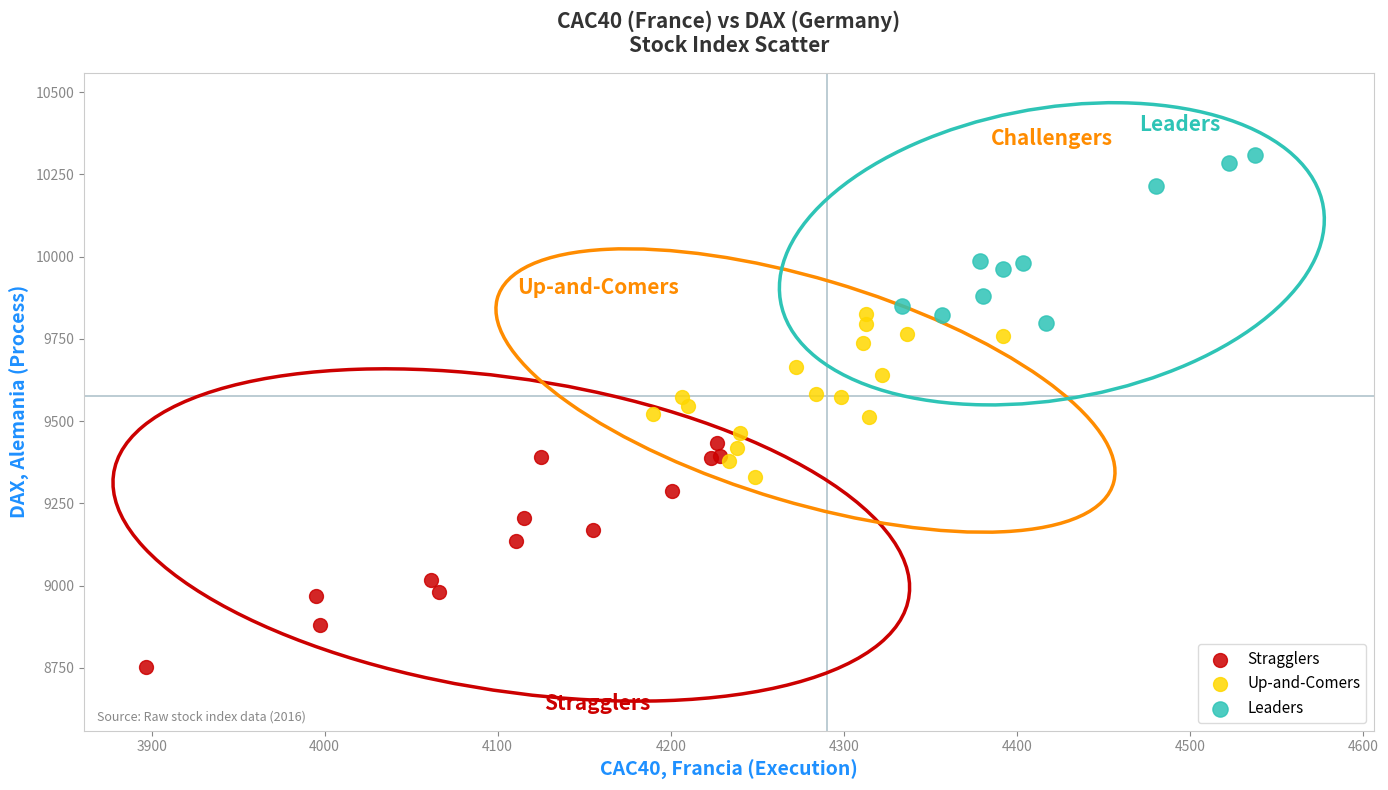

Which series has the widest spread of Y values?

Stragglers